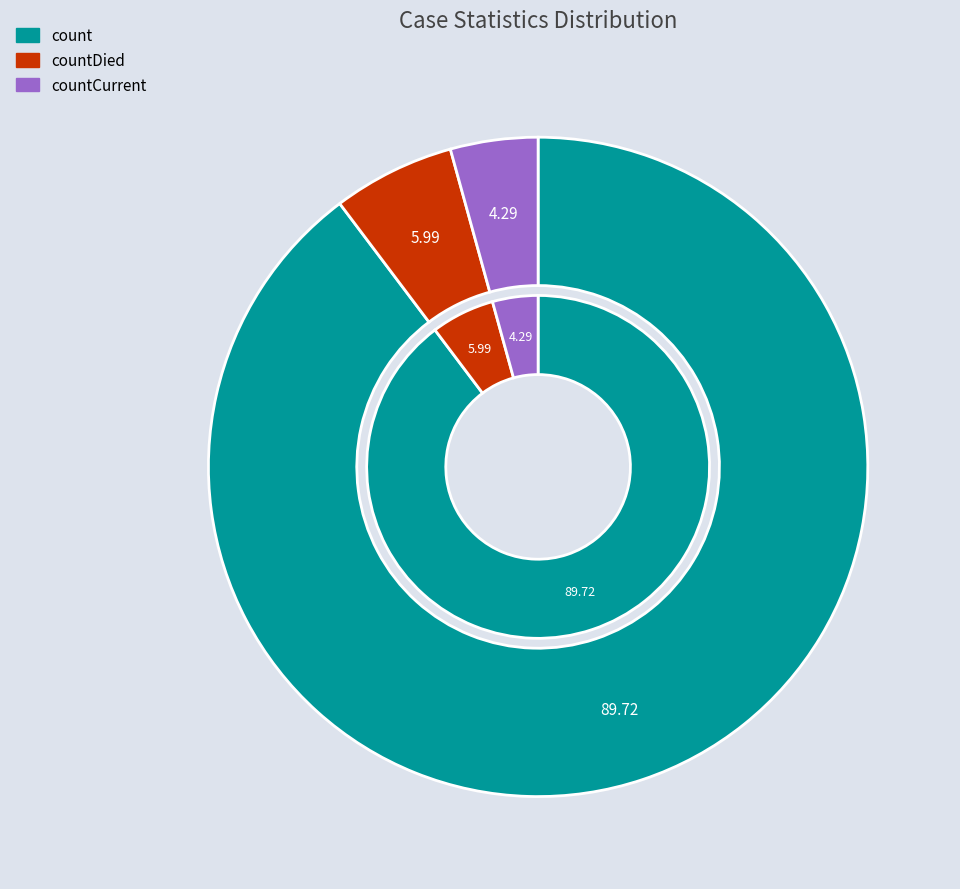

Which category accounts for the majority?

count